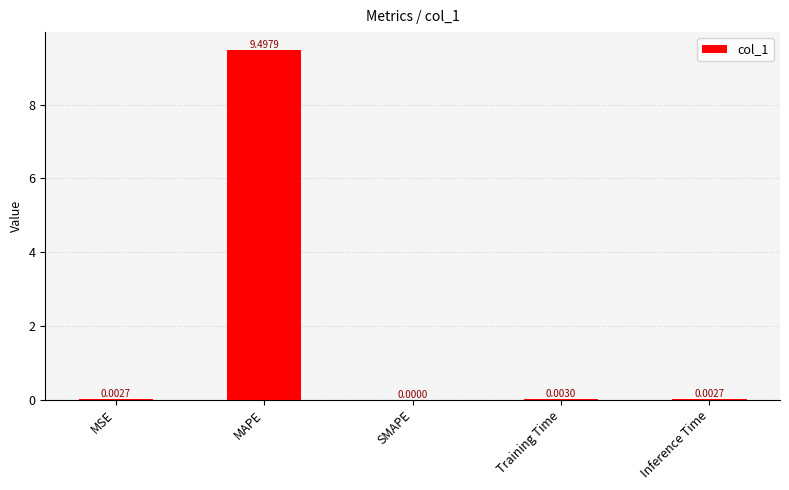

Which has a higher value, MAPE or Training Time?

MAPE